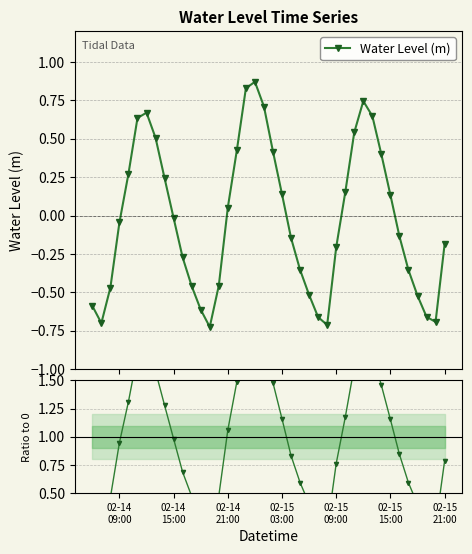

Is this an area chart (filled region under the line)?

No